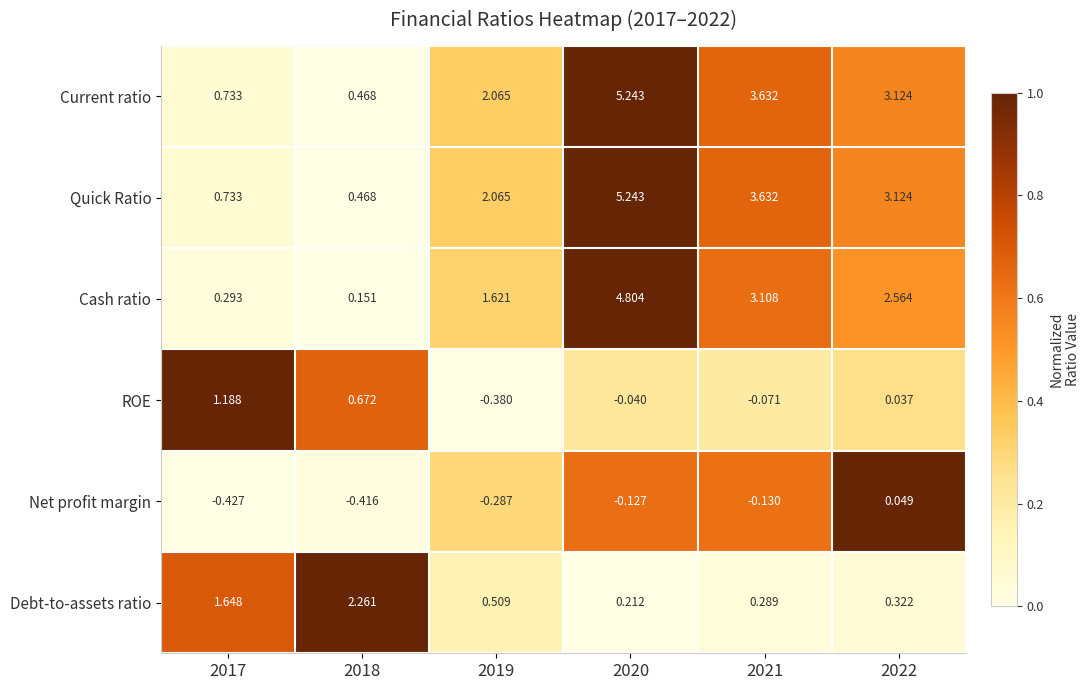

Which series changed the most between 2017 and 2019?

ROE